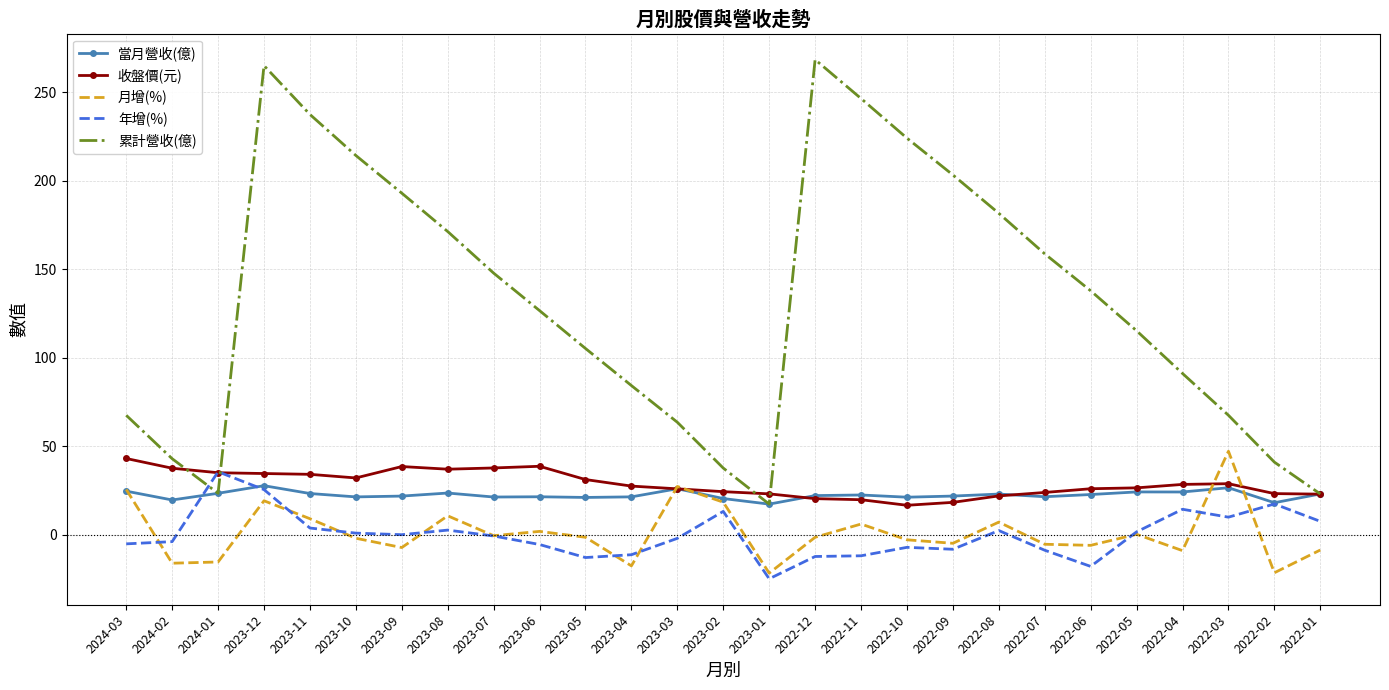

Rank the series by their maximum value, from highest to lowest.

累計營收(億), 月增(%), 收盤價(元), 年增(%), 當月營收(億)